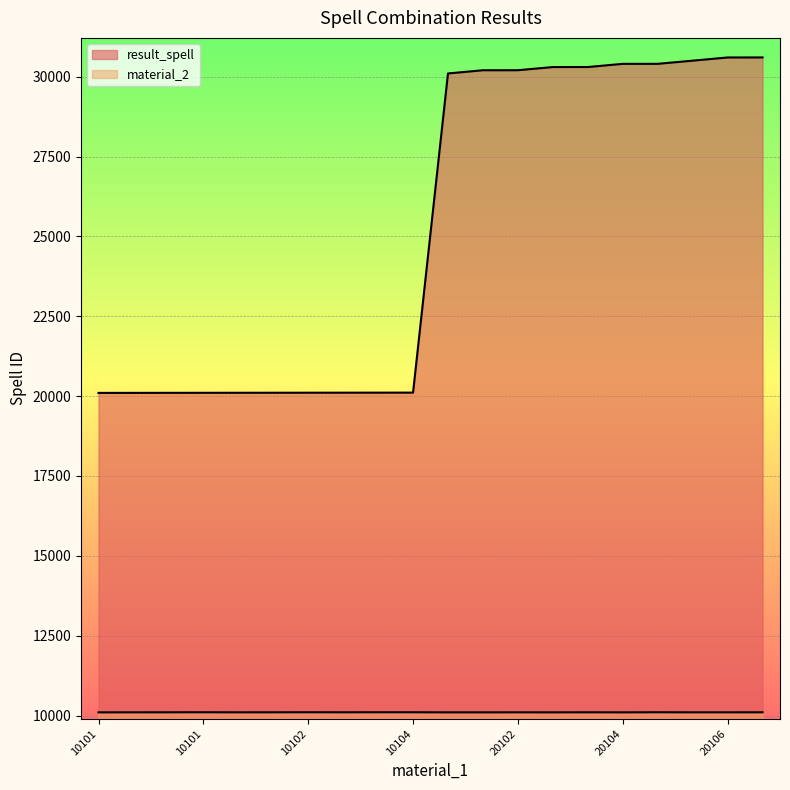

Which category has the lowest value across all series?

10101